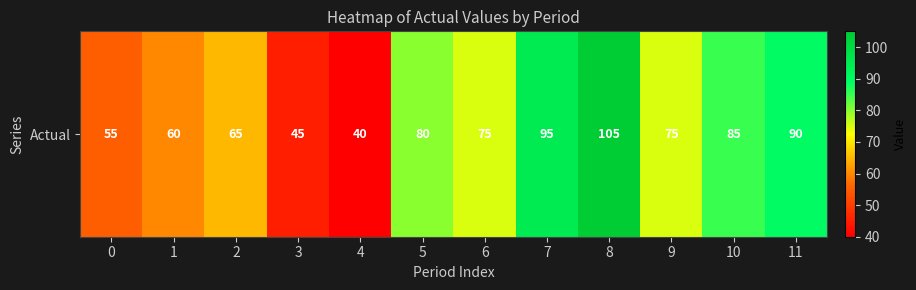

What is the ratio of the value at 1 to the value at 4?

1.5